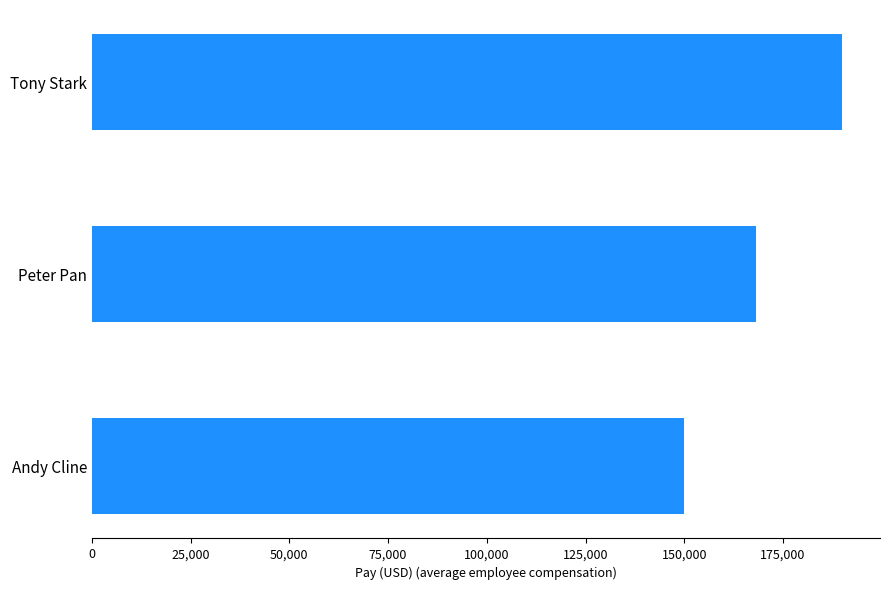

What is the change in value from Peter Pan to Tony Stark?

+21910